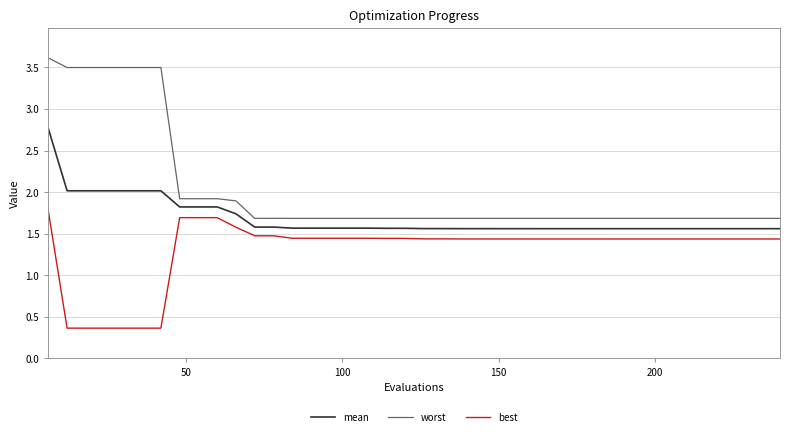

List the series in order of their peak value, highest first.

worst, mean, best